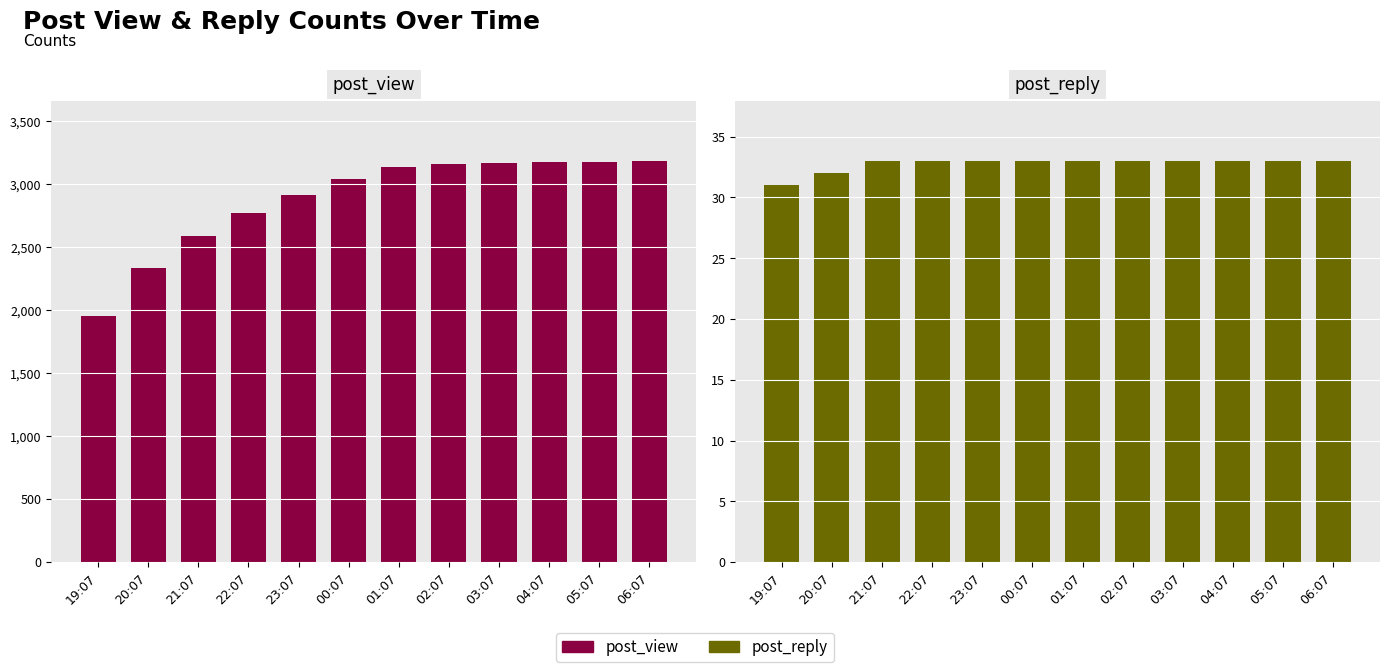

Reading right to left, transcribe all the data shown in this chart.

post_view: 06:07=3186	05:07=3181	04:07=3175	03:07=3166	02:07=3160	01:07=3141	00:07=3045	23:07=2918	22:07=2770	21:07=2592	20:07=2337	19:07=1952
post_reply: 06:07=33	05:07=33	04:07=33	03:07=33	02:07=33	01:07=33	00:07=33	23:07=33	22:07=33	21:07=33	20:07=32	19:07=31